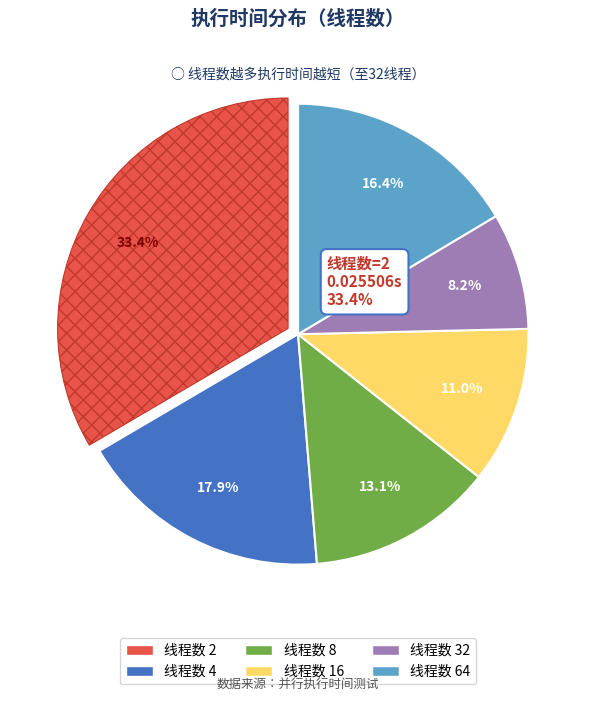

Does any single category account for the majority?

No